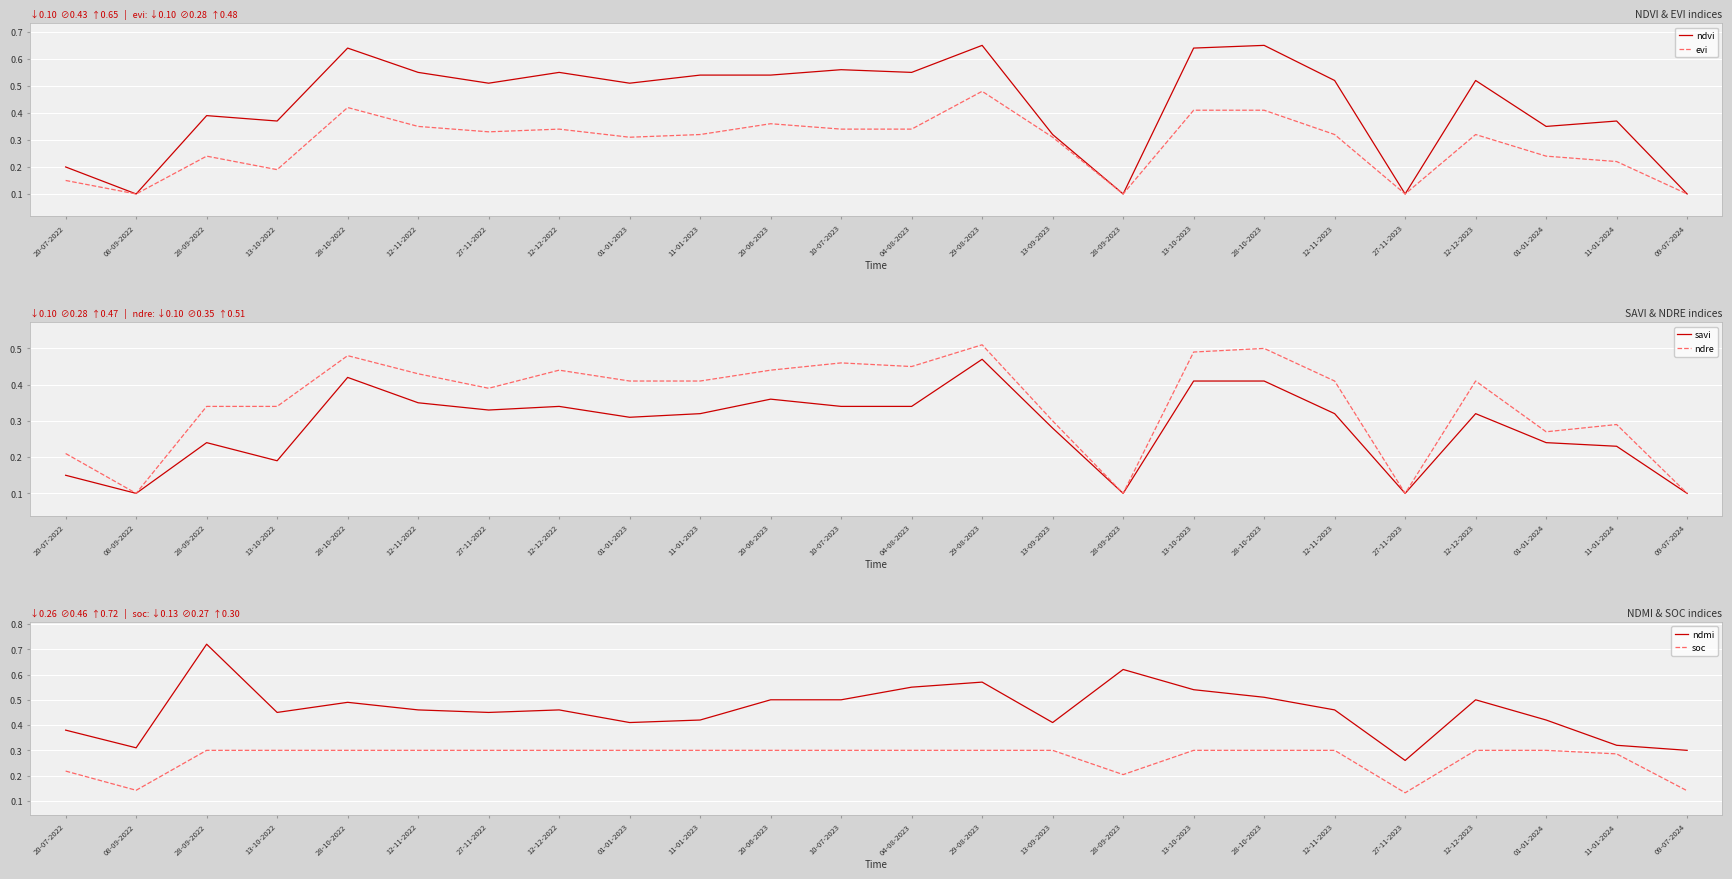

Rank the categories by ndre value from lowest to highest.

08-09-2022, 28-09-2023, 27-11-2023, 09-07-2024, 20-07-2022, 01-01-2024, 11-01-2024, 13-09-2023, 28-09-2022, 13-10-2022, 27-11-2022, 01-01-2023, 11-01-2023, 12-11-2023, 12-12-2023, 12-11-2022, 12-12-2022, 20-06-2023, 04-08-2023, 10-07-2023, 28-10-2022, 13-10-2023, 28-10-2023, 29-08-2023